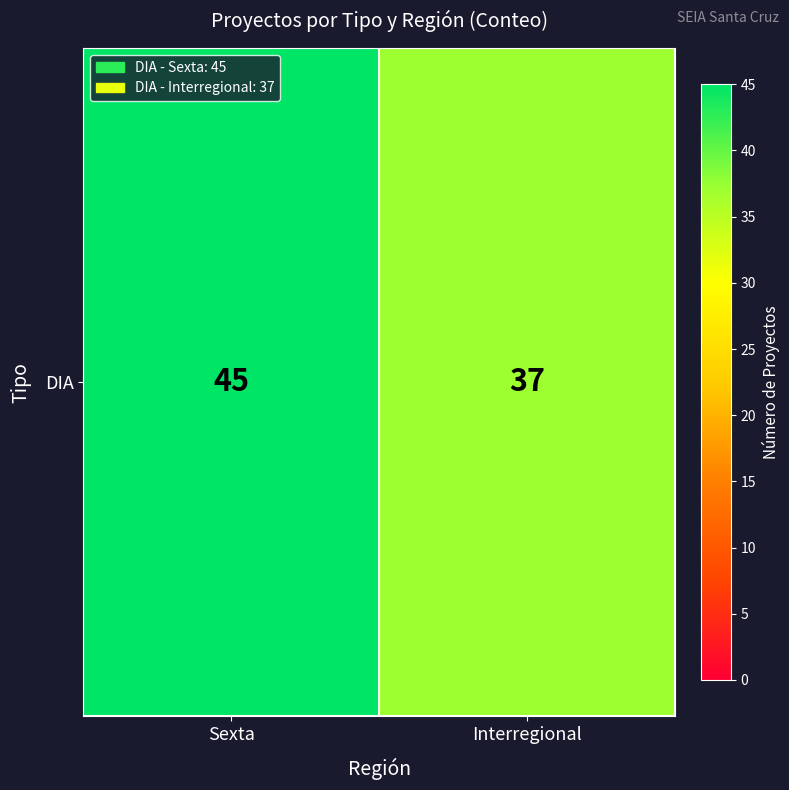

At which label is the value closest to 41?

Sexta